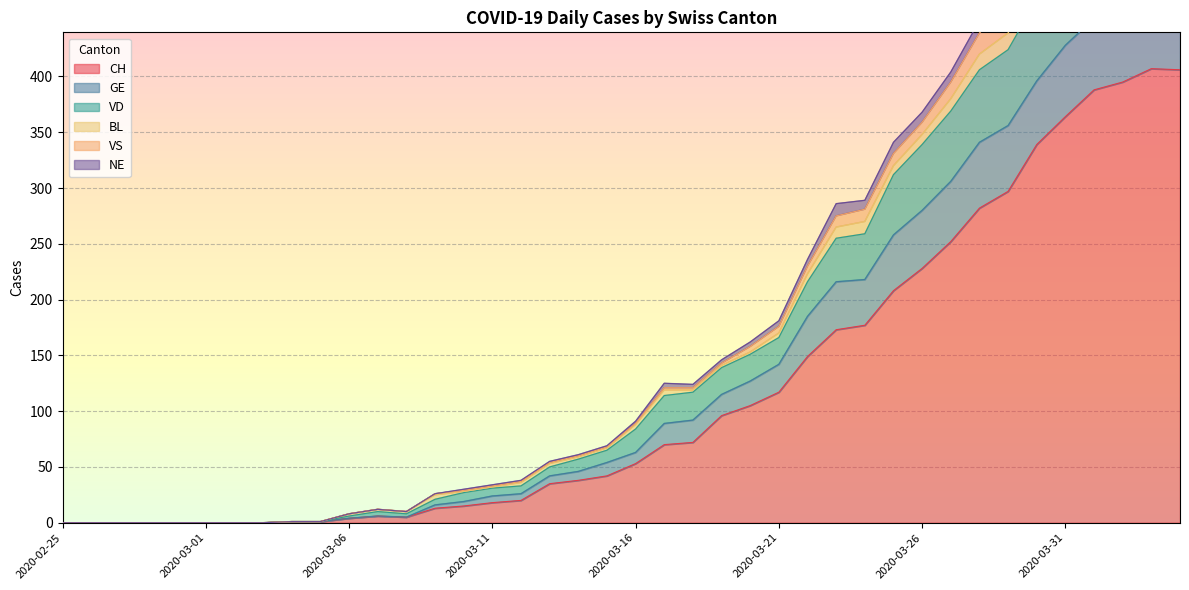

True or false: VD and GE cross at least once.

False